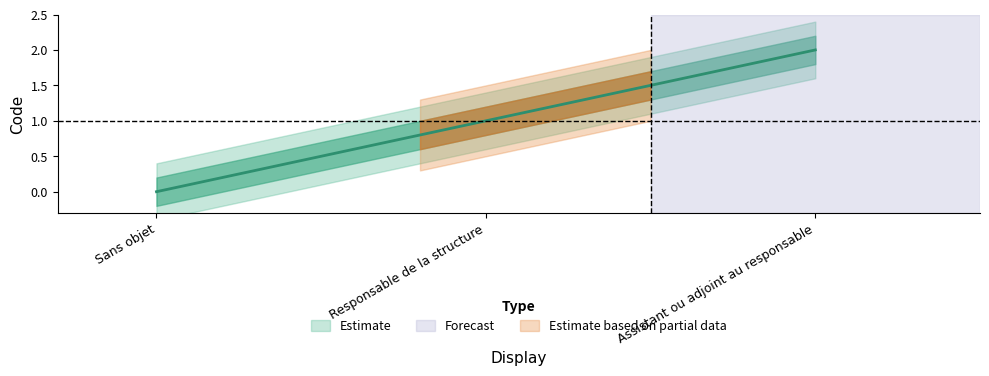

Does the chart have visible grid lines?

No